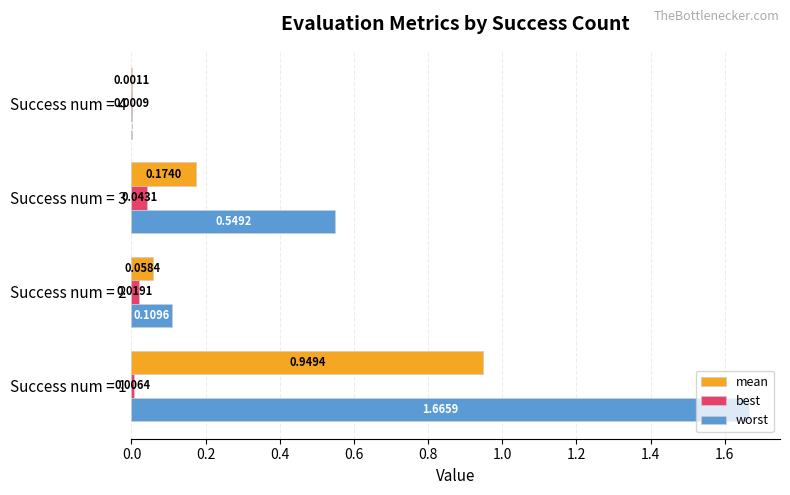

At which label is mean closest to 0?

Success num = 4